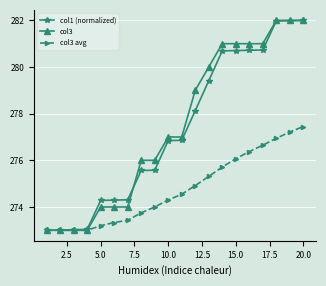

What is the lowest value of the col1 (normalized) series?

273.0